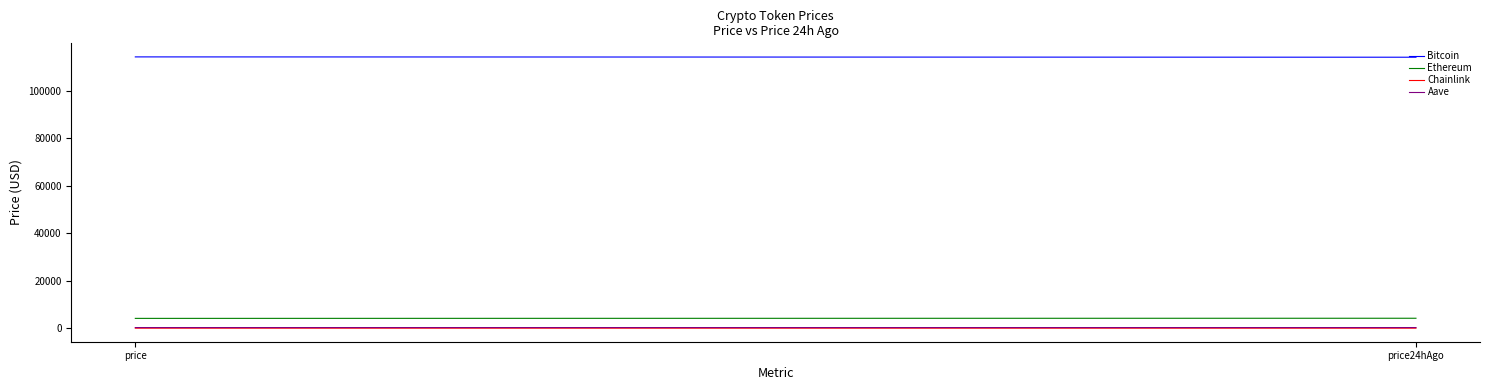

What are all the series names shown in the legend?

Bitcoin, Ethereum, Chainlink, Aave